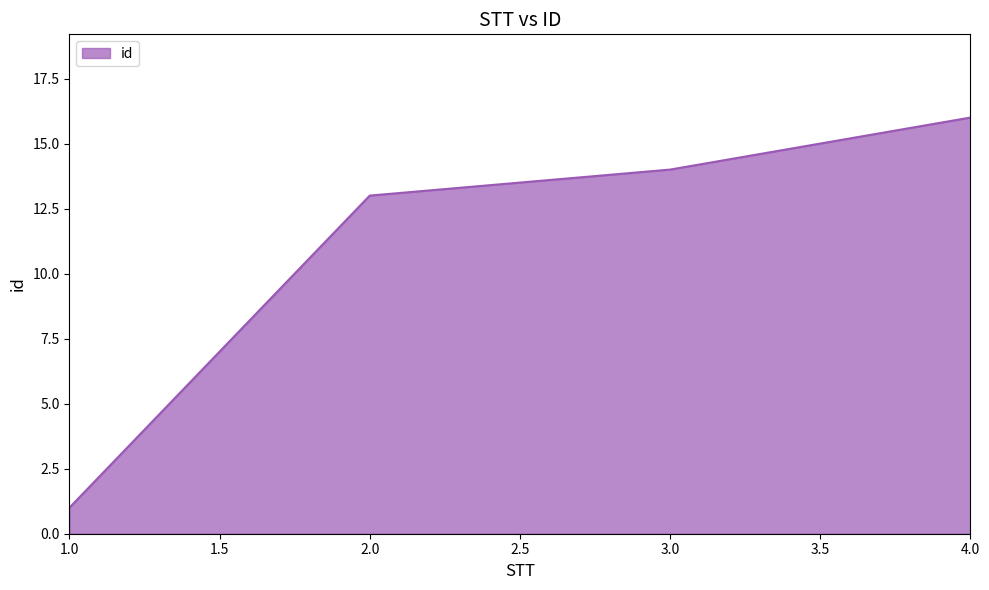

Which label corresponds to the largest value in the chart?

4.0